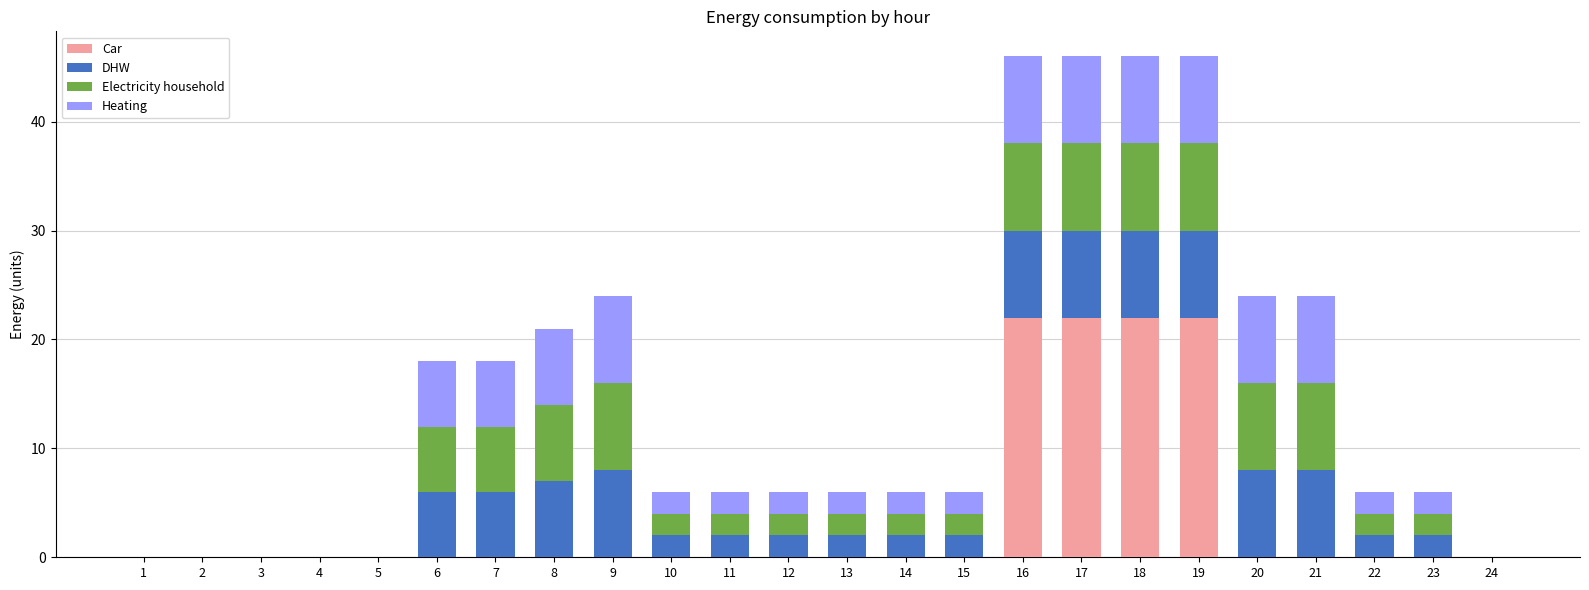

Is it true that Car equals -12 at 5?

False